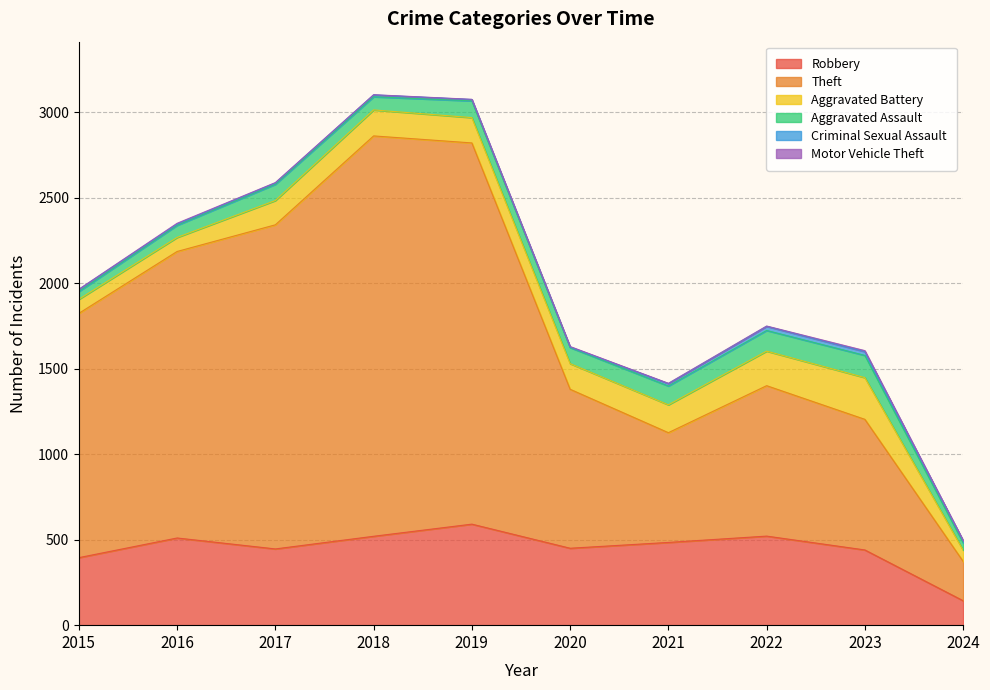

What is the difference between the maximum and second lowest values in the Theft series?

1700